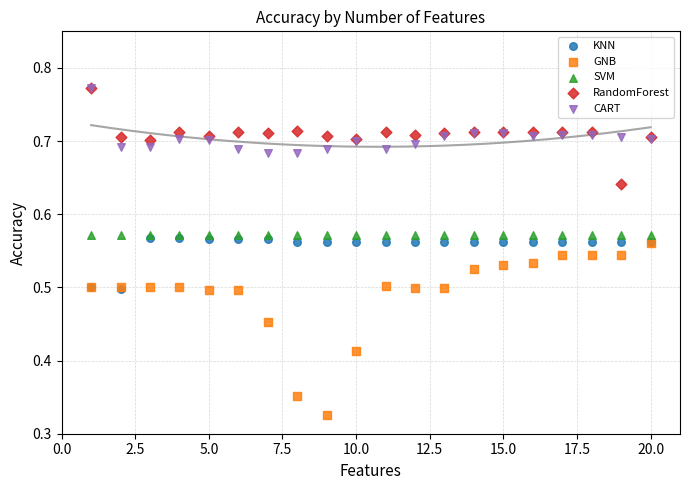

What are all the series names shown in the legend?

KNN, GNB, SVM, RandomForest, CART